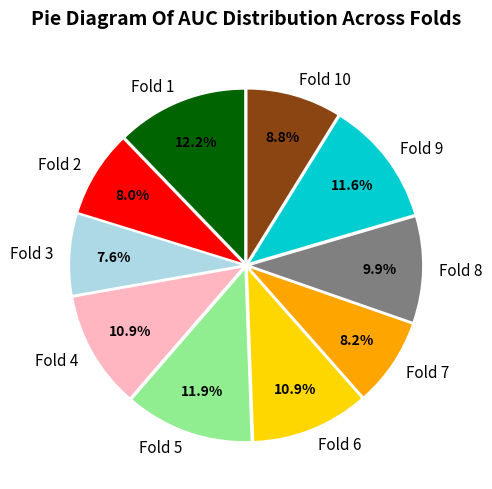

To the nearest percent, what portion does Fold 3 represent?

8%